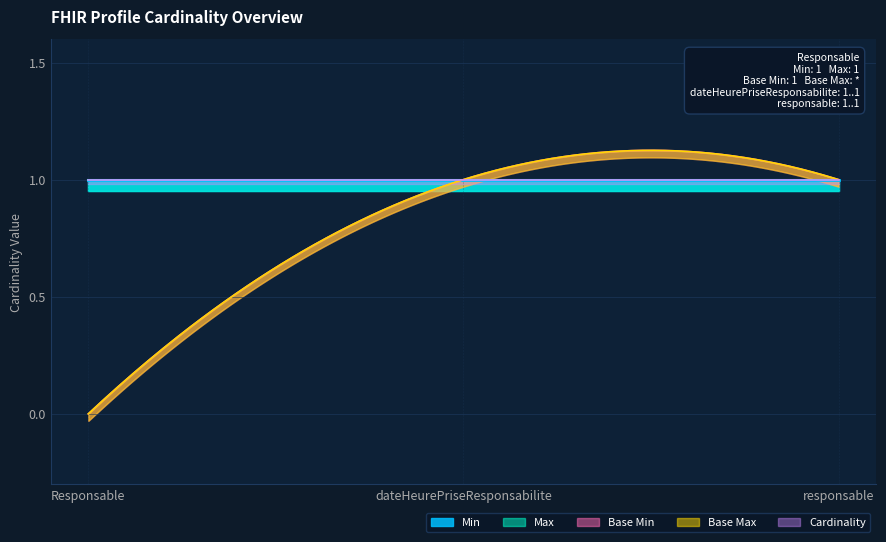

Count the number of data series in this chart.

5